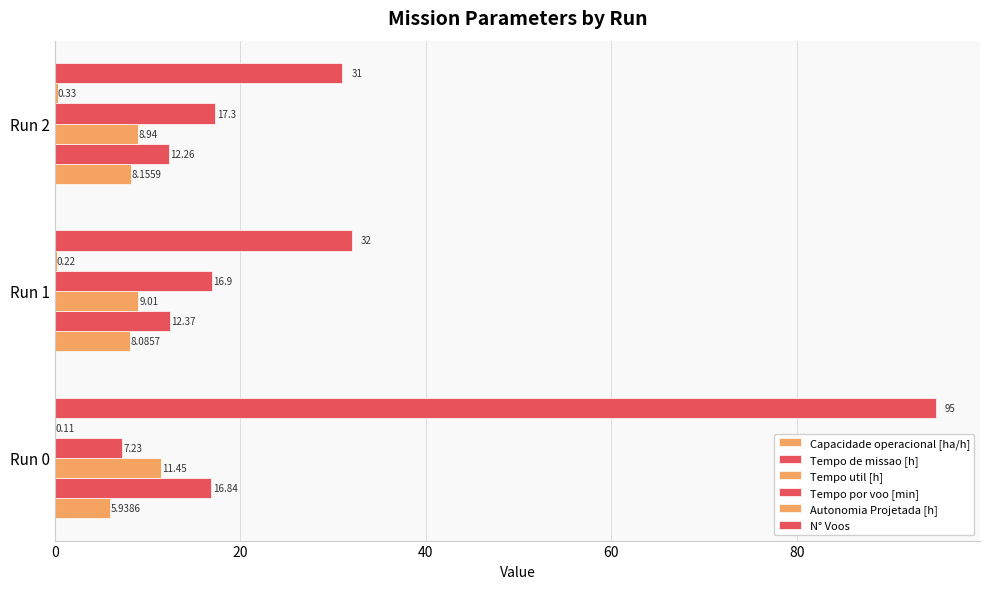

Count the number of data series in this chart.

6